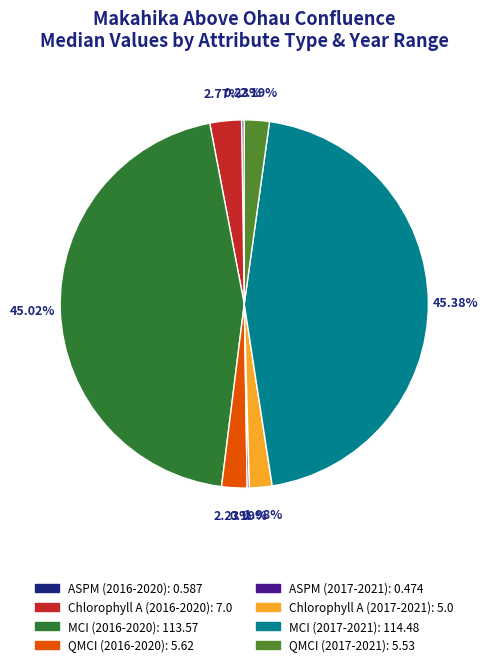

Is there a majority slice in this chart?

No